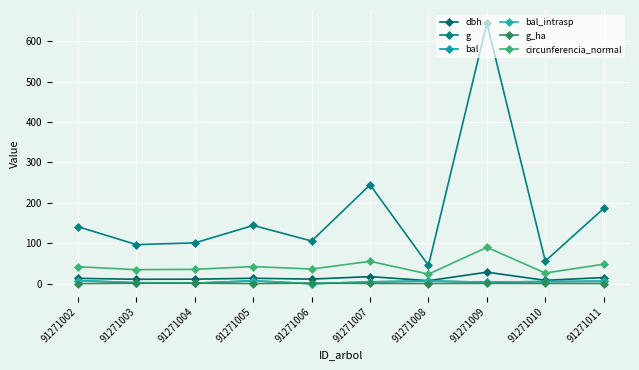

Does the chart have visible grid lines?

Yes